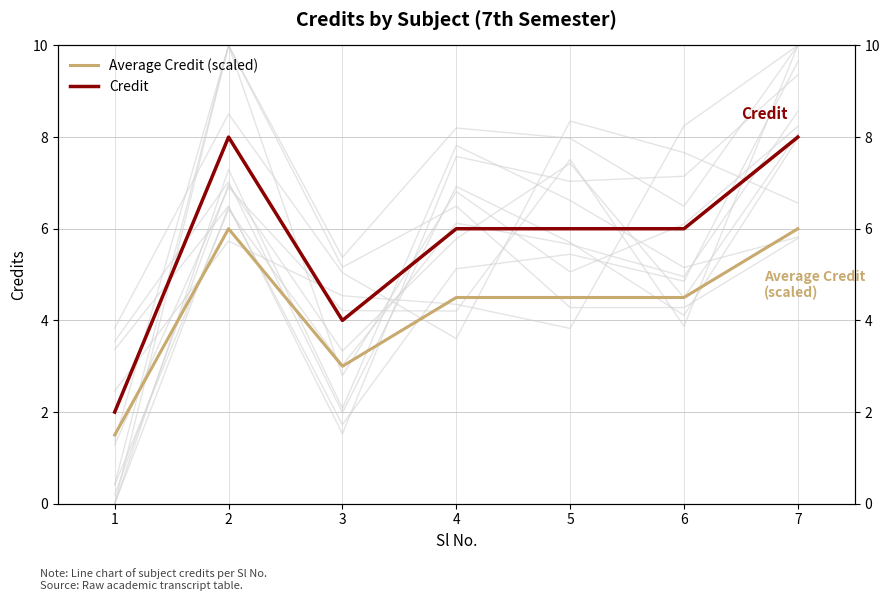

How many lines are shown in the chart?

2